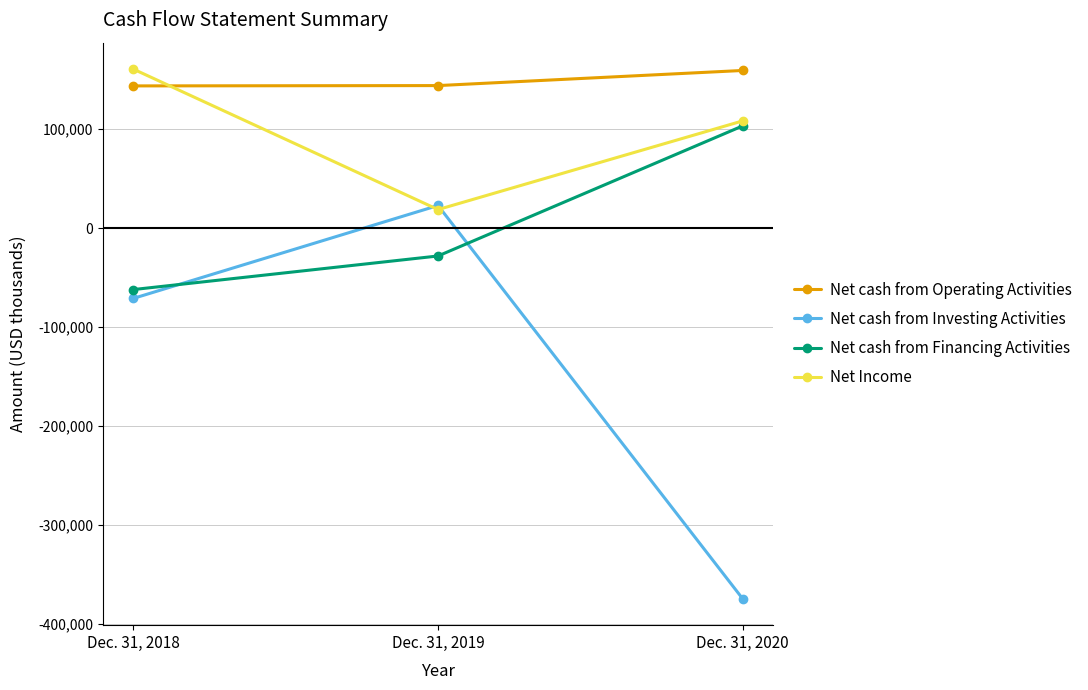

What are all the series names shown in the legend?

Net cash from Operating Activities, Net cash from Investing Activities, Net cash from Financing Activities, Net Income